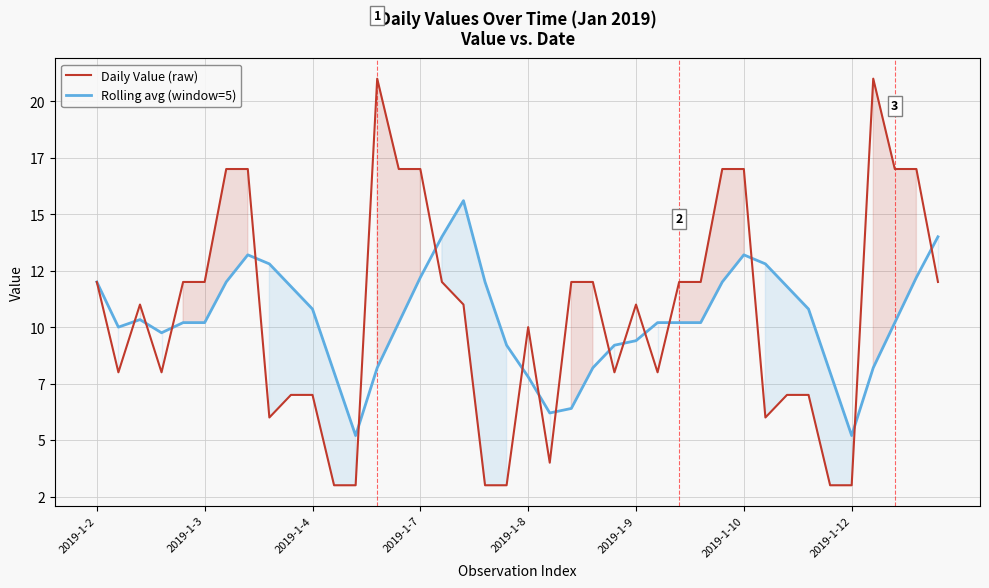

After their last crossing, which series has the higher values: Daily Value (raw) or Rolling avg (window=5)?

Rolling avg (window=5)